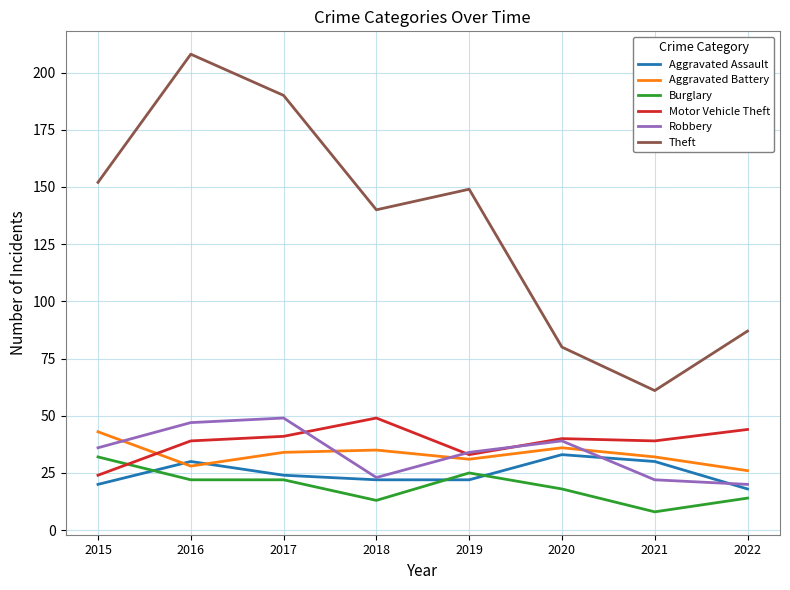

What is the difference between the Burglary values at 2022 and 2019?

11